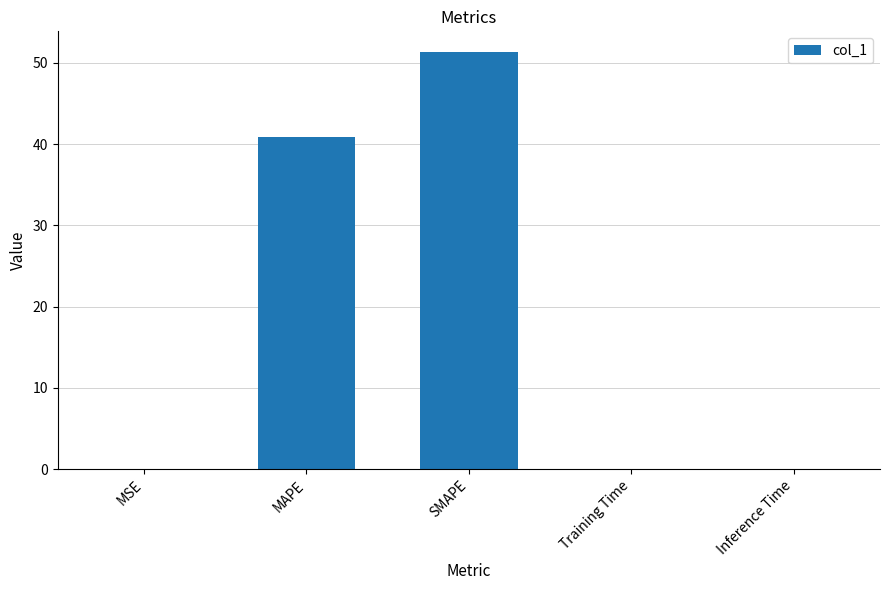

Where is the data nearest to the value 25?

MAPE